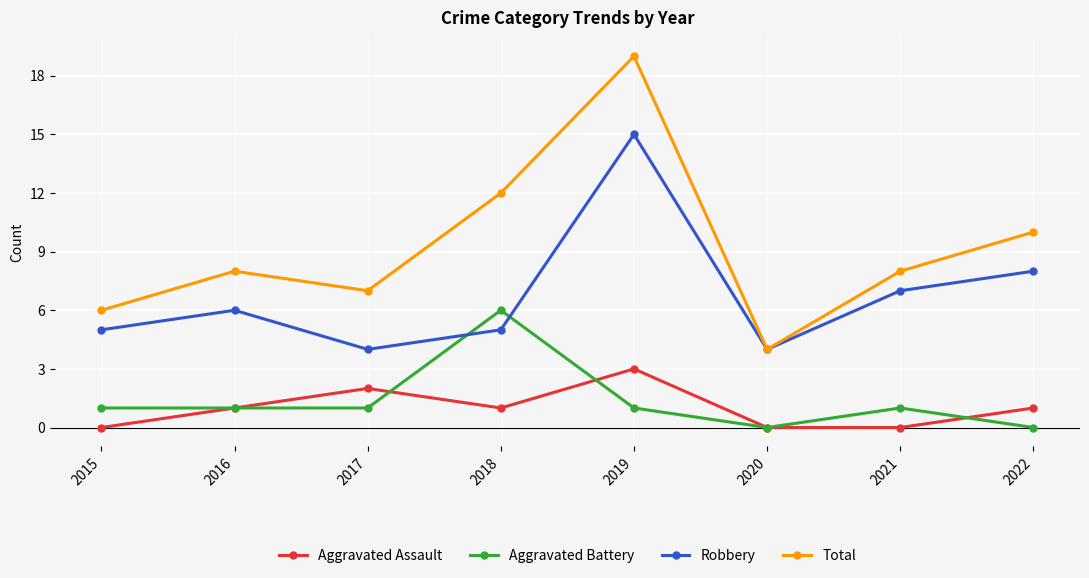

True or false: Robbery has more than 2 points higher than both neighbors.

False